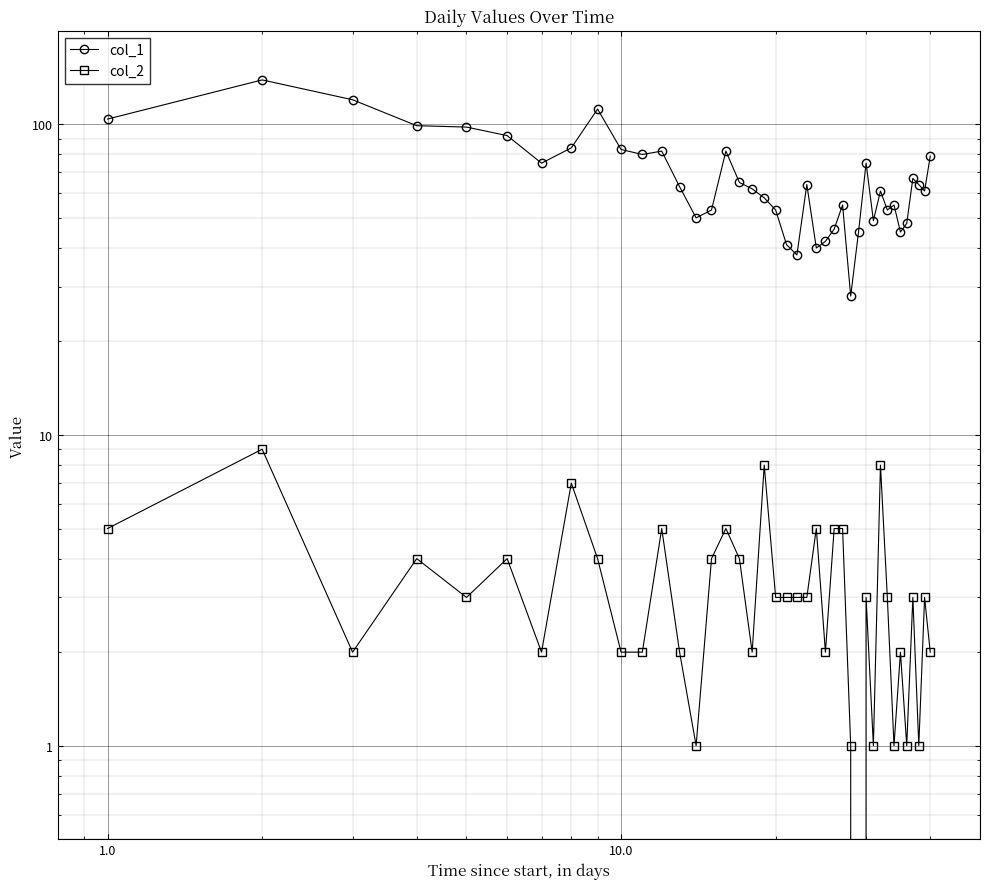

How many categories are shown in the chart?

40